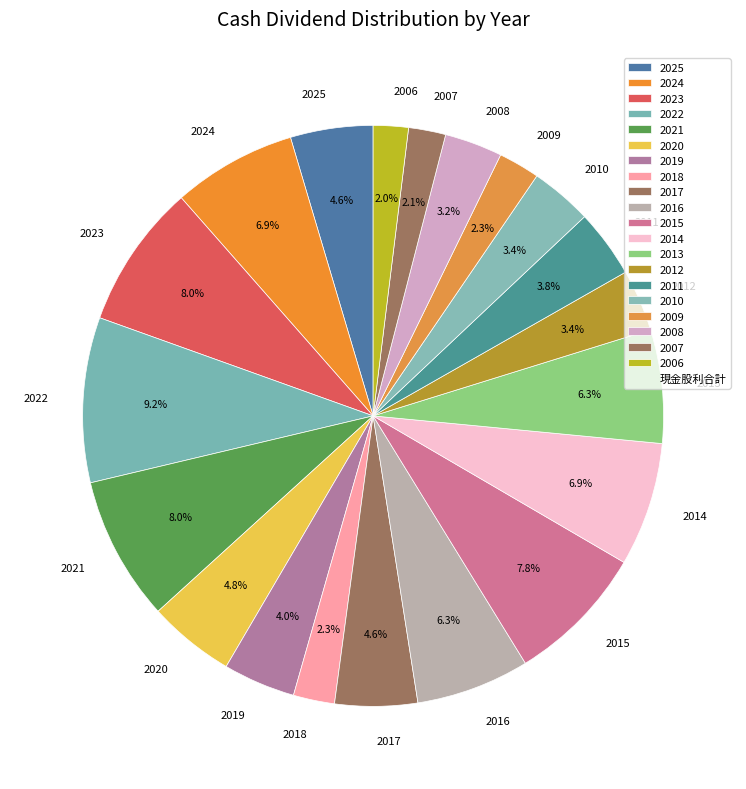

Between 2009 and 2017, which is larger?

2017